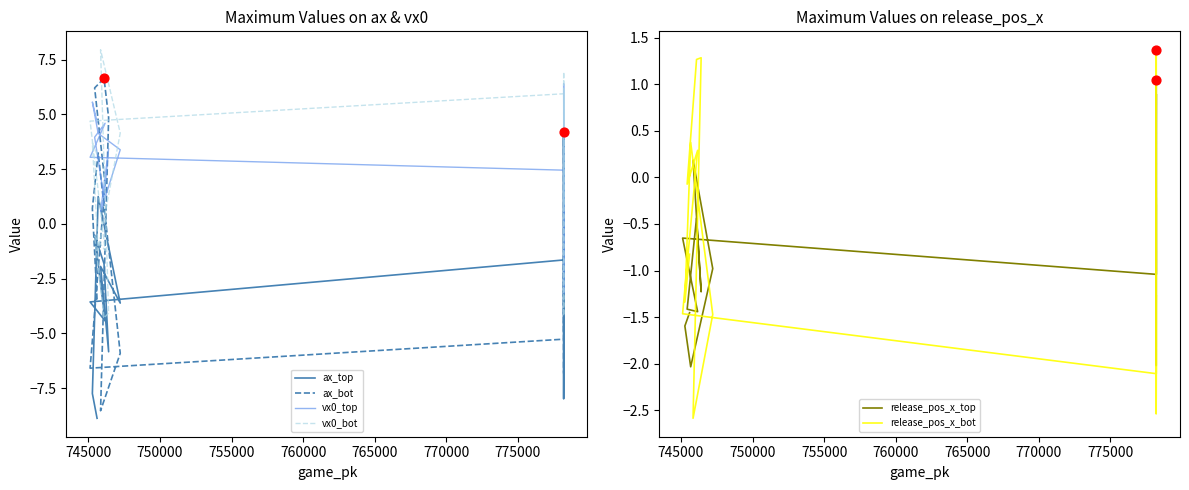

What are all the series names shown in the legend?

ax_top, ax_bot, vx0_top, vx0_bot, release_pos_x_top, release_pos_x_bot